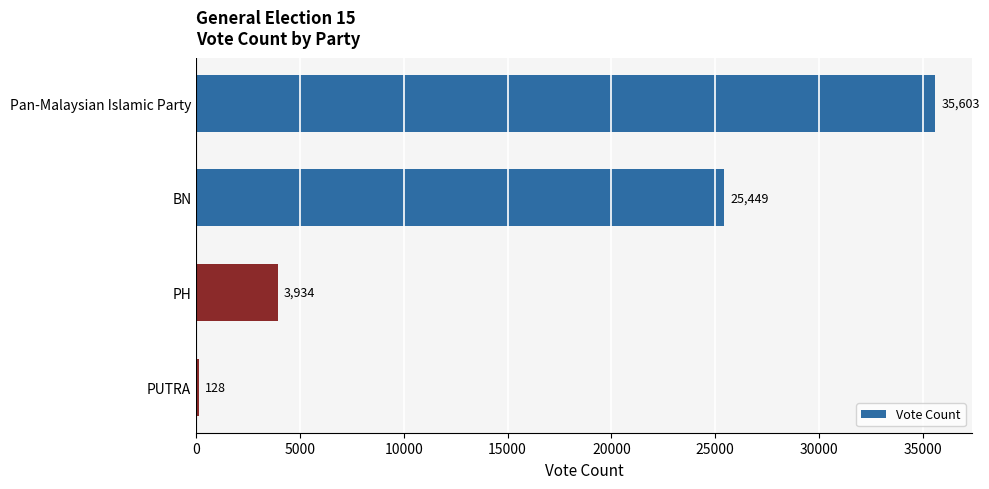

The chart shows a value of 35603 at Pan-Malaysian Islamic Party. True or false?

True